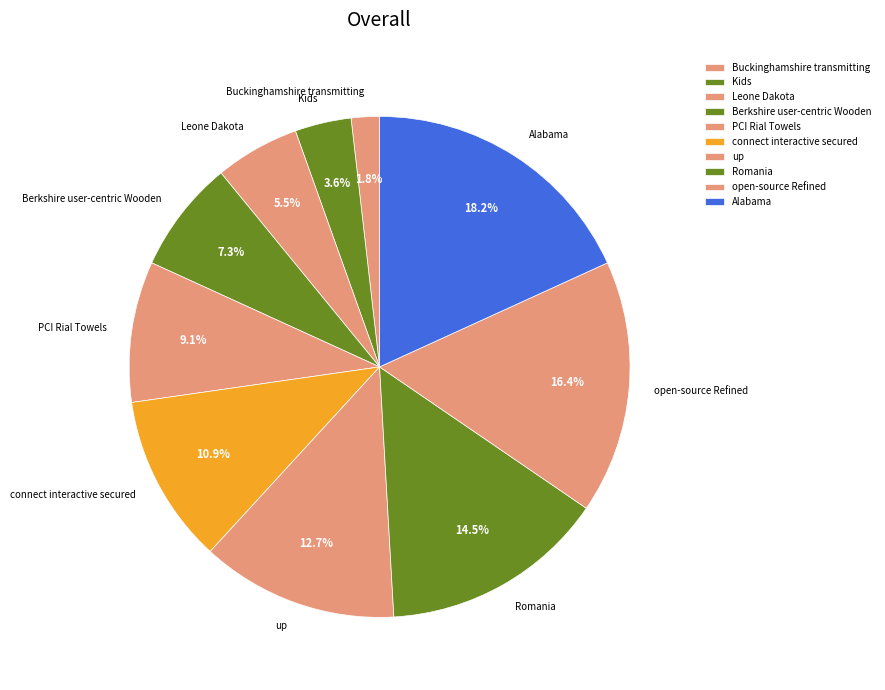

What is the smallest slice in the pie chart?

Buckinghamshire transmitting